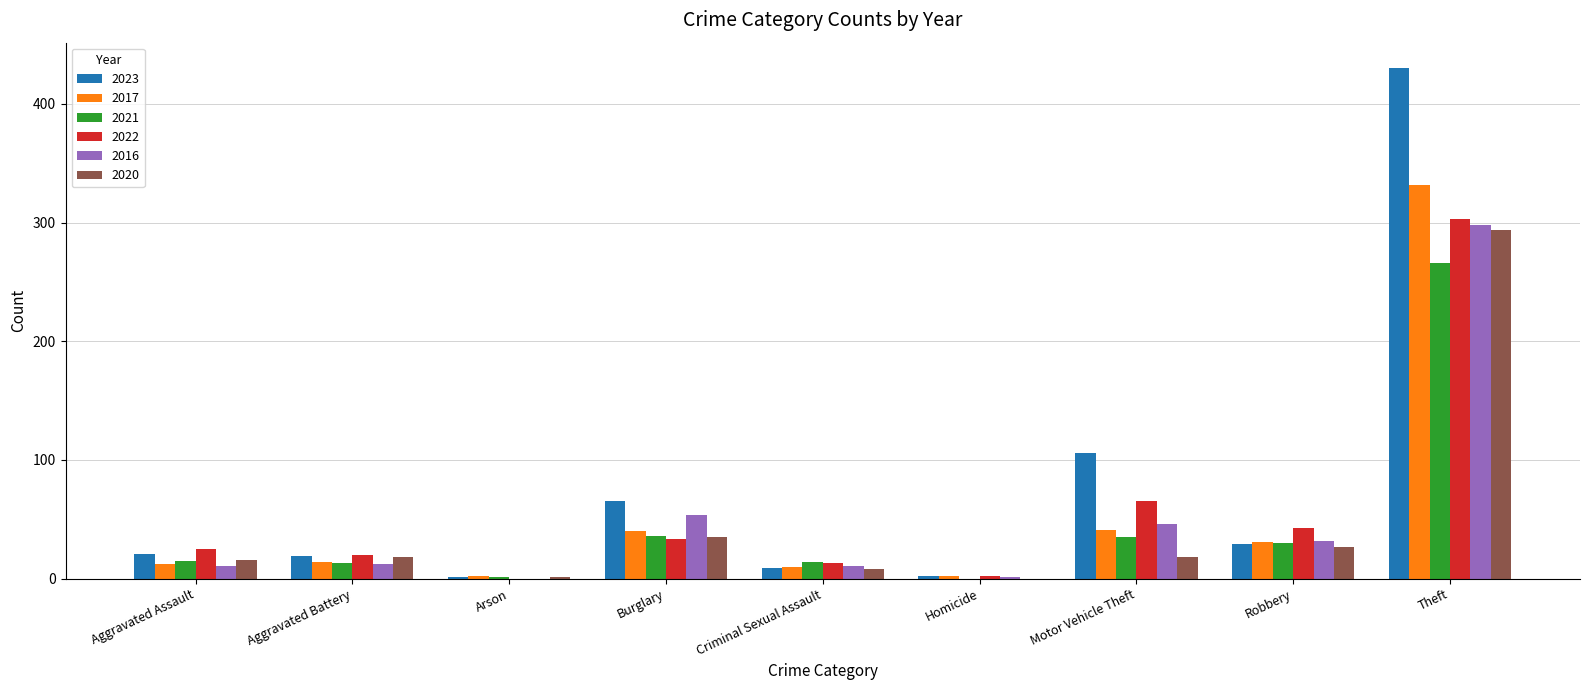

Which series has the widest spread of values?

2023